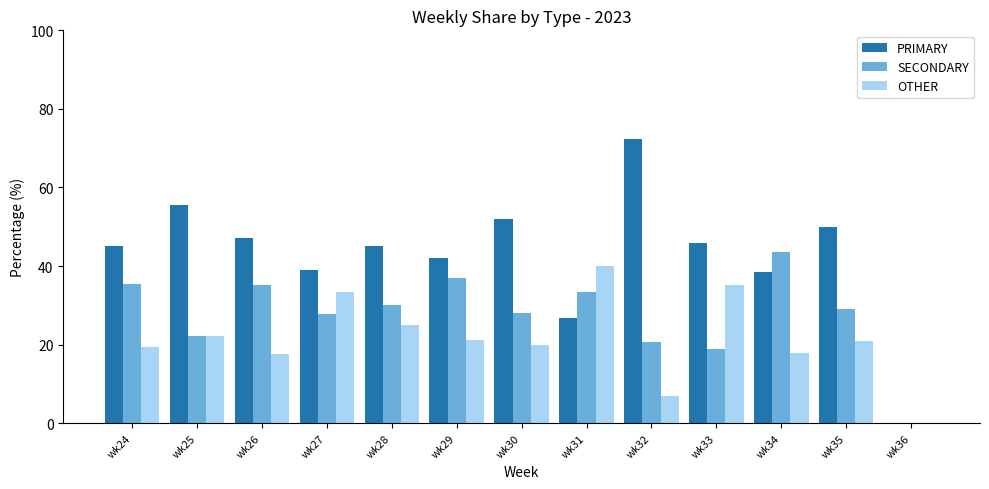

Which series has the largest total across all categories?

PRIMARY